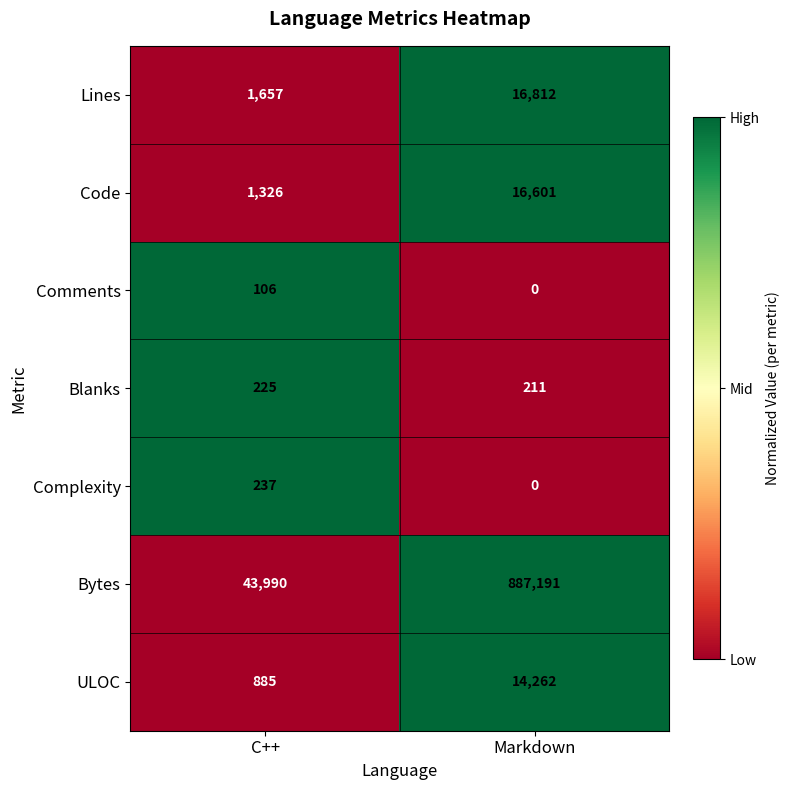

Which series has the largest total across all categories?

Bytes